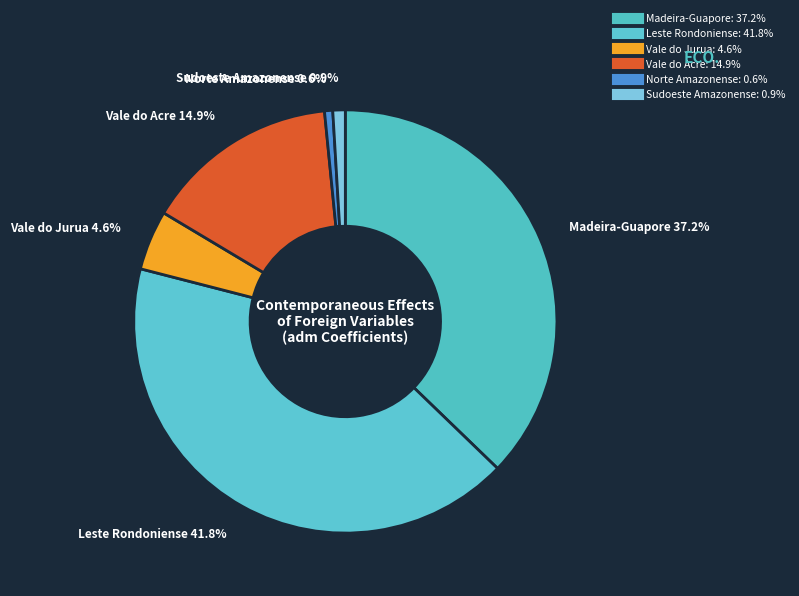

Which category has the biggest portion of the pie?

Ro - Leste Rondoniense